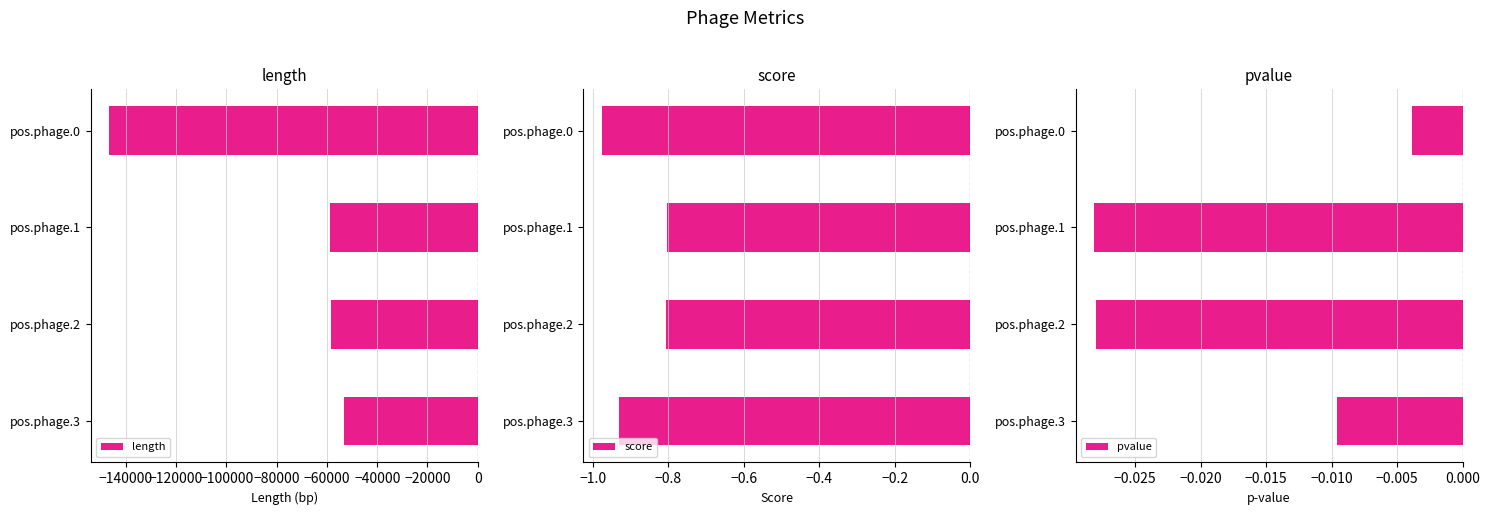

At which label does length reach its peak?

pos.phage.3